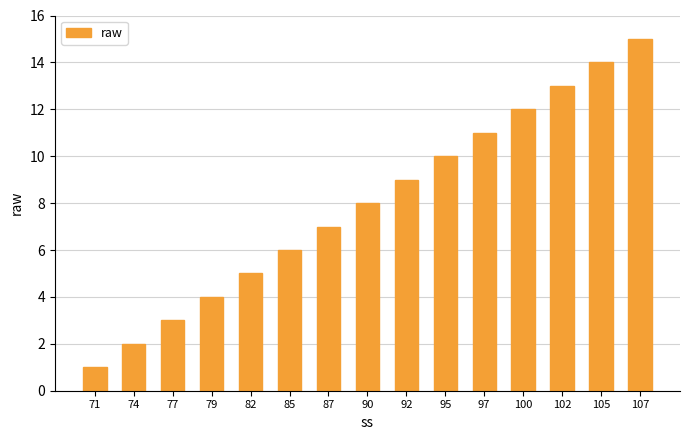

How many bars are there in total?

15